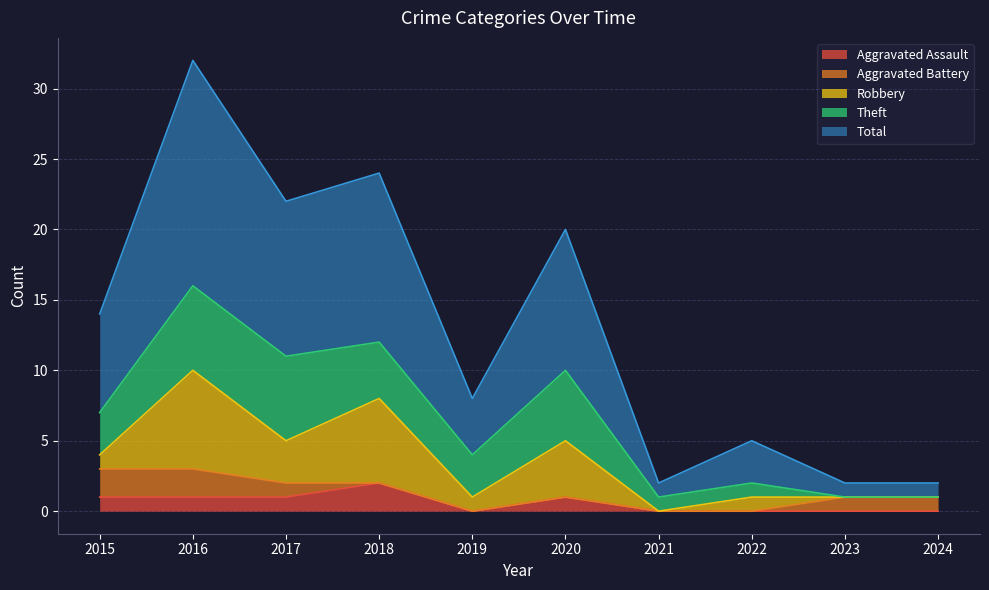

What is the spread (max minus min) of values at 2017?

10